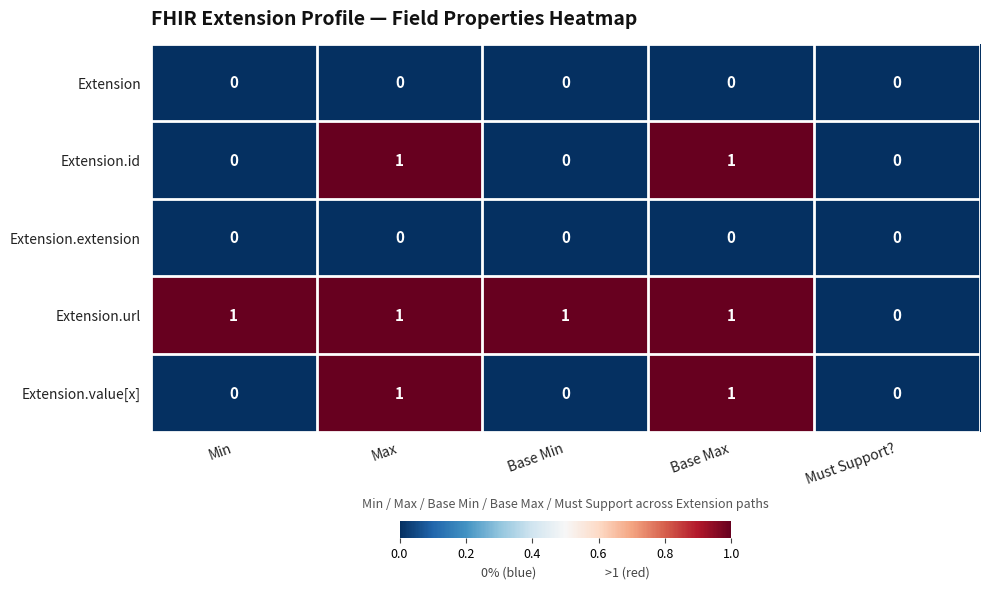

Reading left to right, extract all data points from this chart.

Extension: 0	0	0	0	0
Extension.id: 0	1	0	1	0
Extension.extension: 0	0	0	0	0
Extension.url: 1	1	1	1	0
Extension.value[x]: 0	1	0	1	0